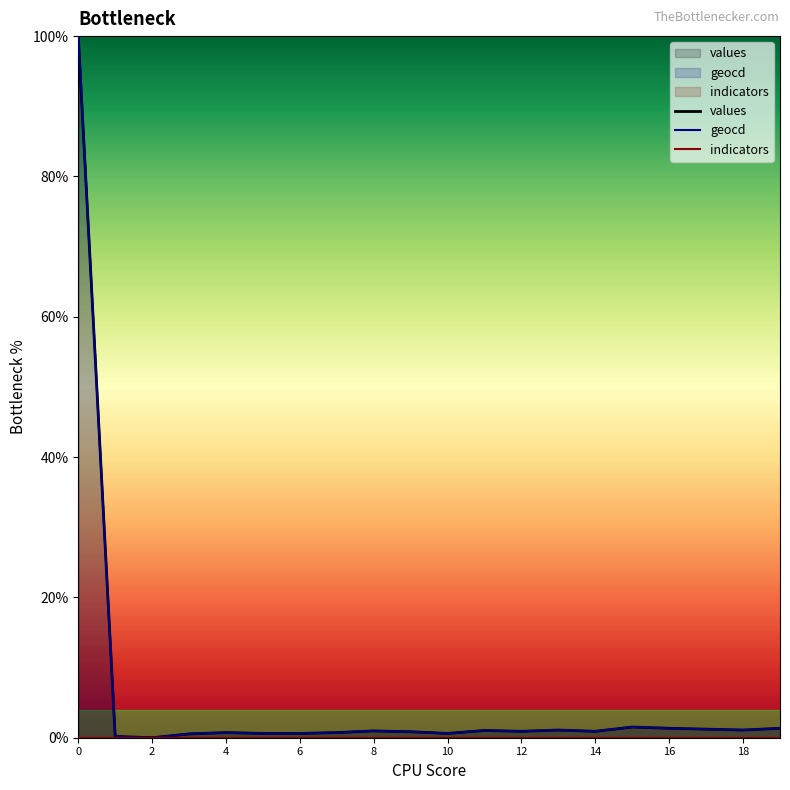

Which series has the widest spread of values?

values